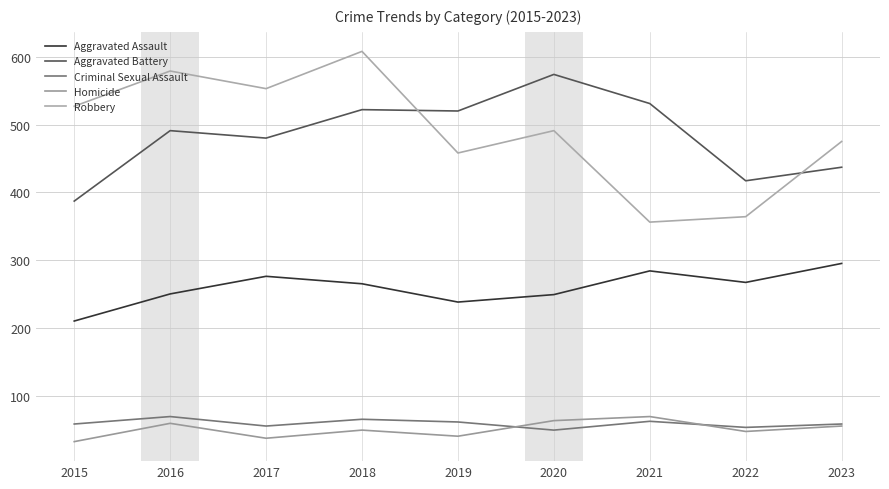

At which label is Robbery closest to 482?

2023